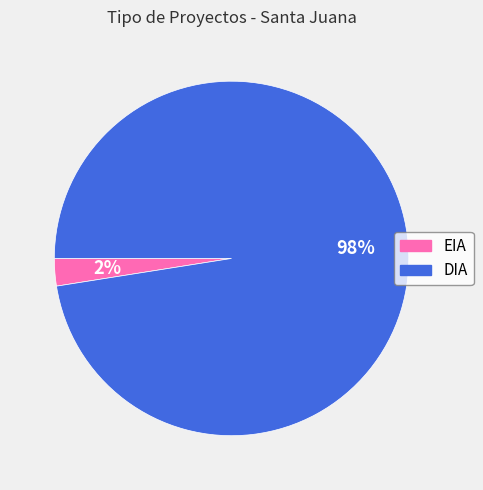

Count the number of slices in the pie.

2